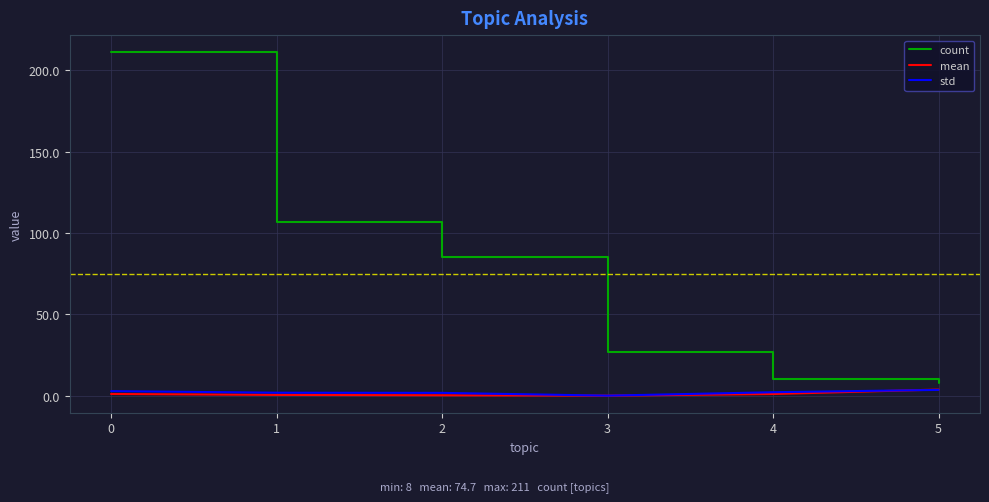

What are all the series names shown in the legend?

count, mean, std